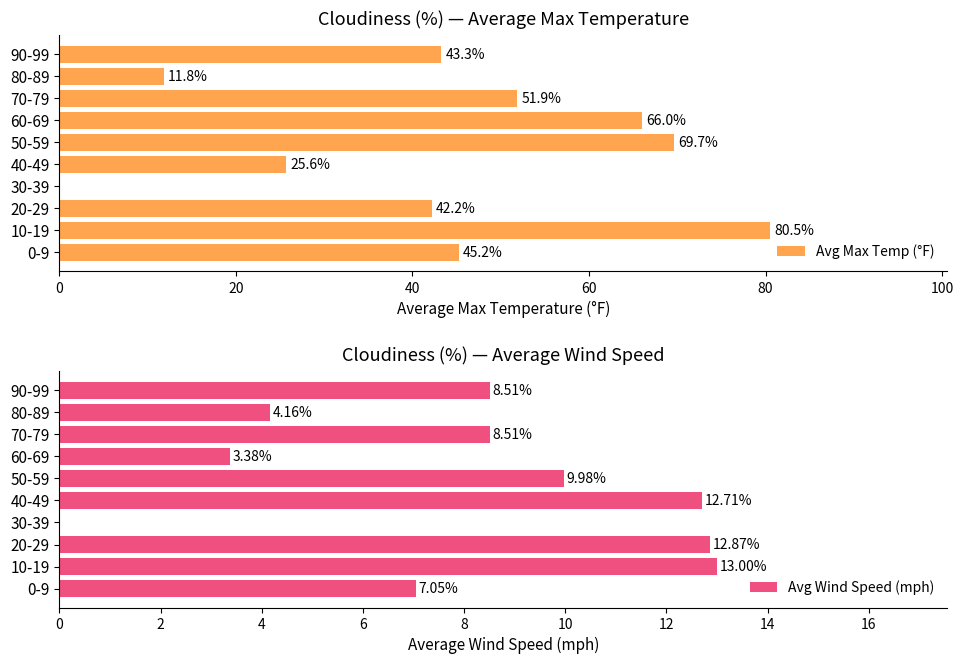

At how many categories does at least one series exceed 16?

8